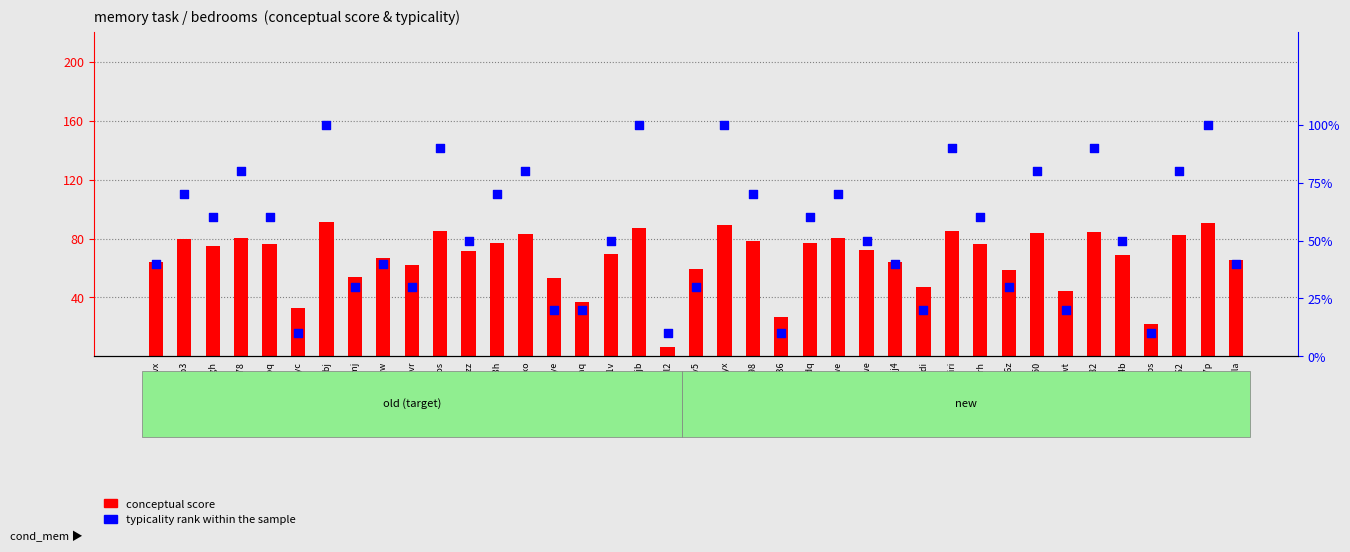

Which series has the widest spread of Y values?

conceptual score